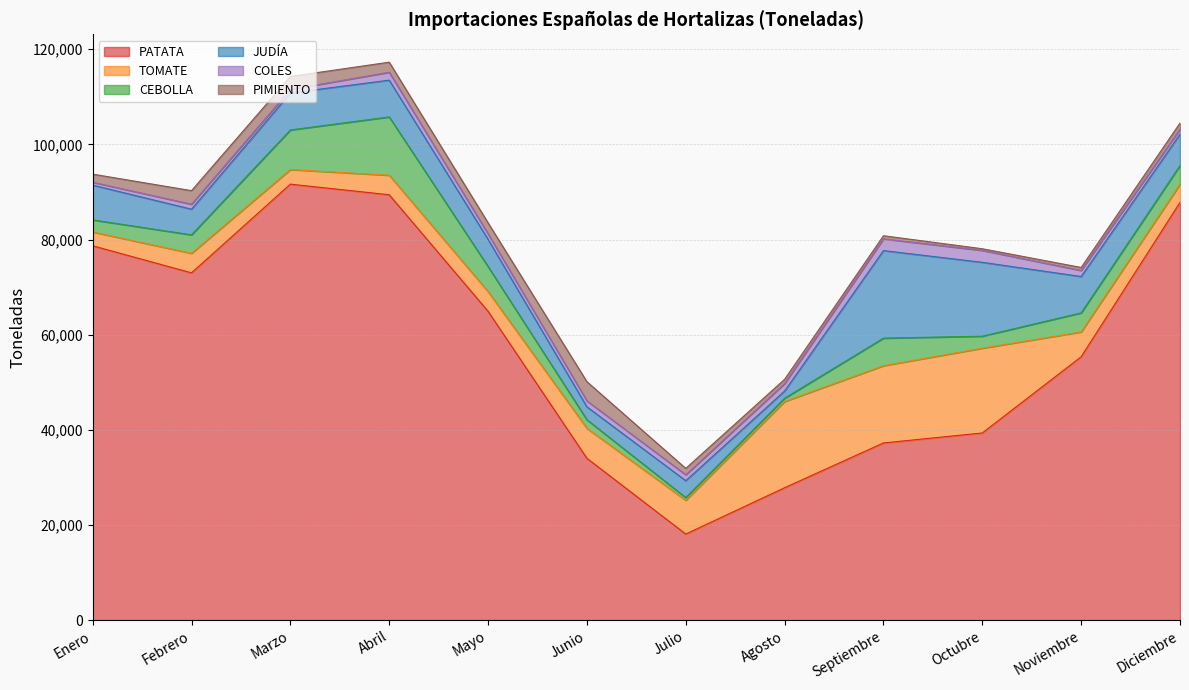

At which label is PATATA closest to 54865?

Noviembre